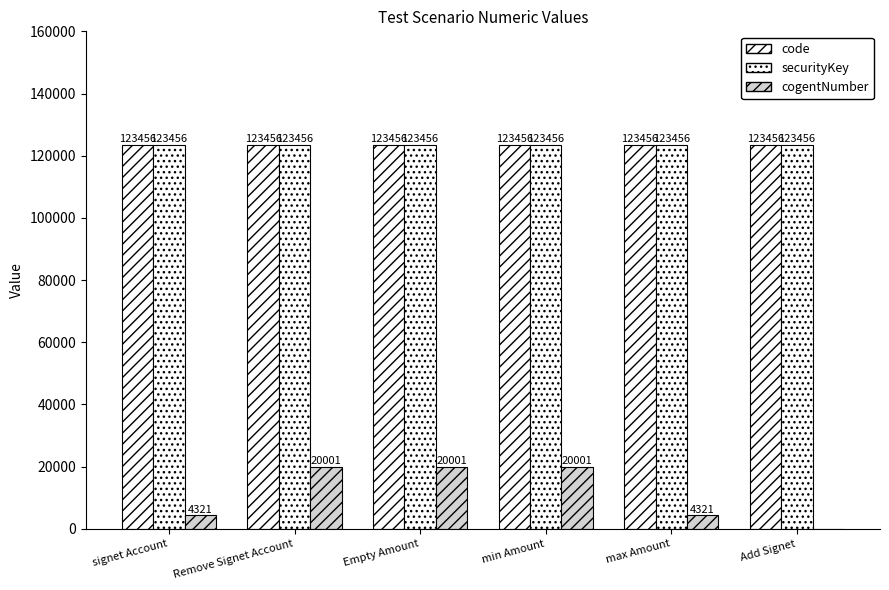

How many groups of bars are there?

6